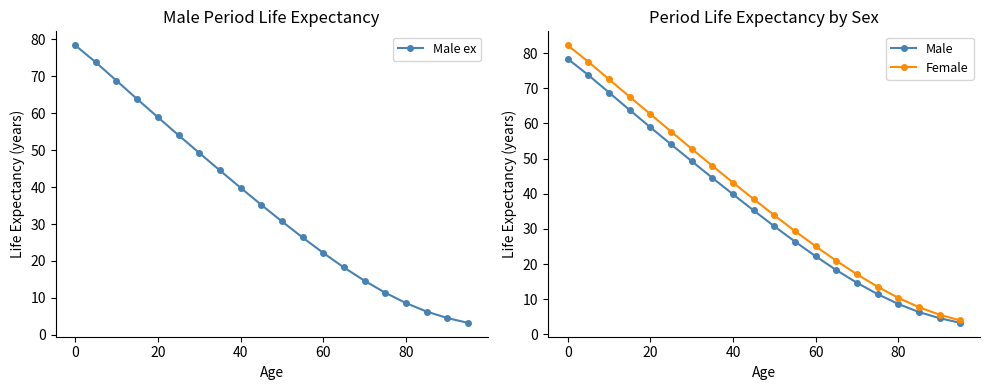

True or false: Male has more than 1 interior local peaks.

False